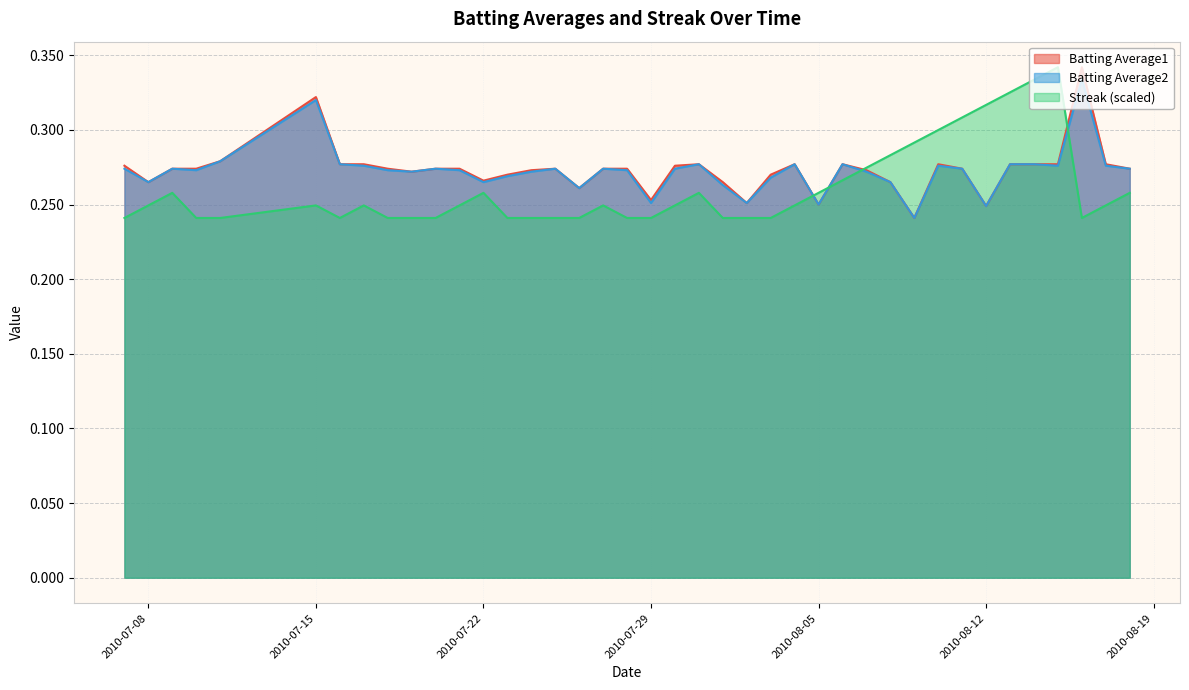

How many interior local valleys does the Batting Average2 series have?

11